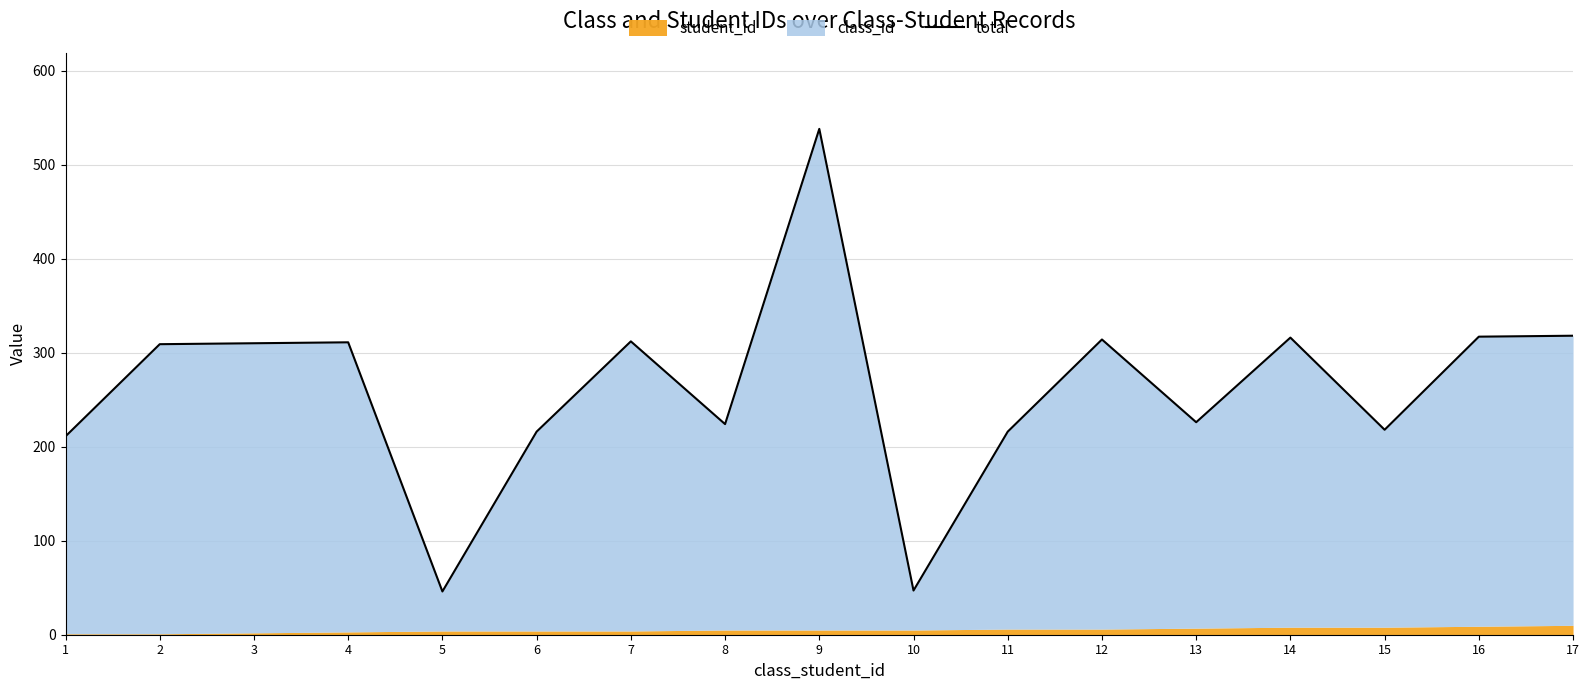

At which category does the data reach its first local peak?

4